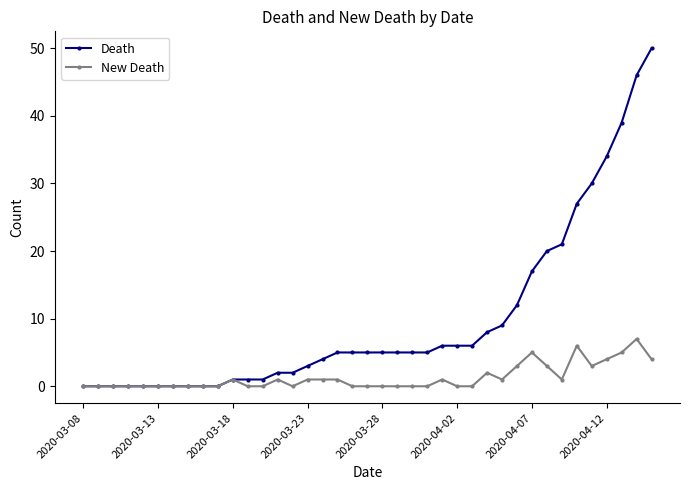

How many series are shown in this chart?

2